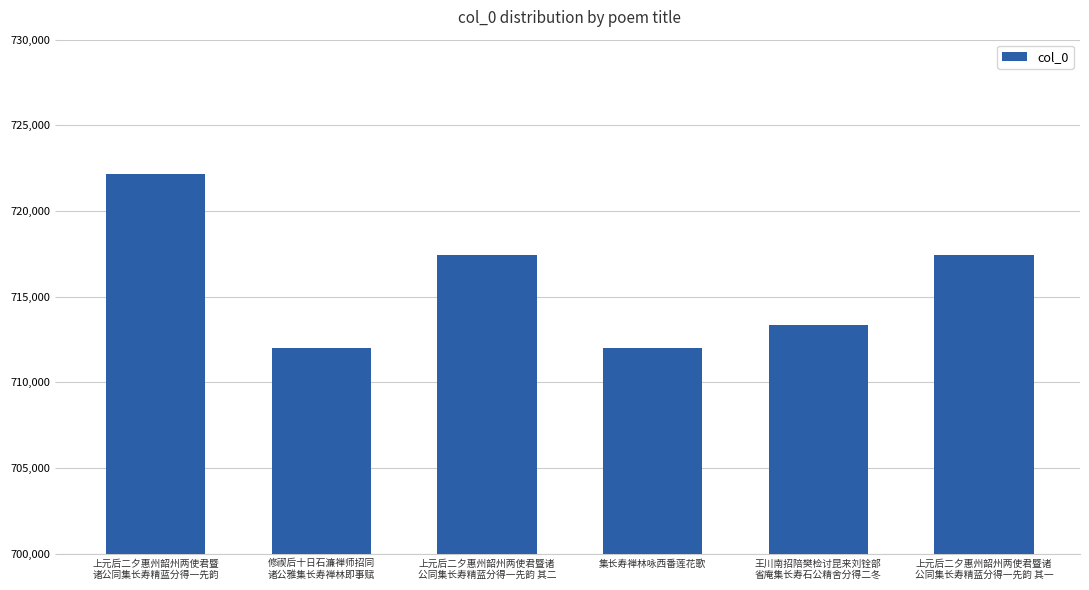

Between 修禊后十日石濂禅师招同
诸公雅集长寿禅林即事赋 and 上元后二夕惠州韶州两使君暨诸
公同集长寿精蓝分得一先韵 其二, which is larger?

上元后二夕惠州韶州两使君暨诸
公同集长寿精蓝分得一先韵 其二